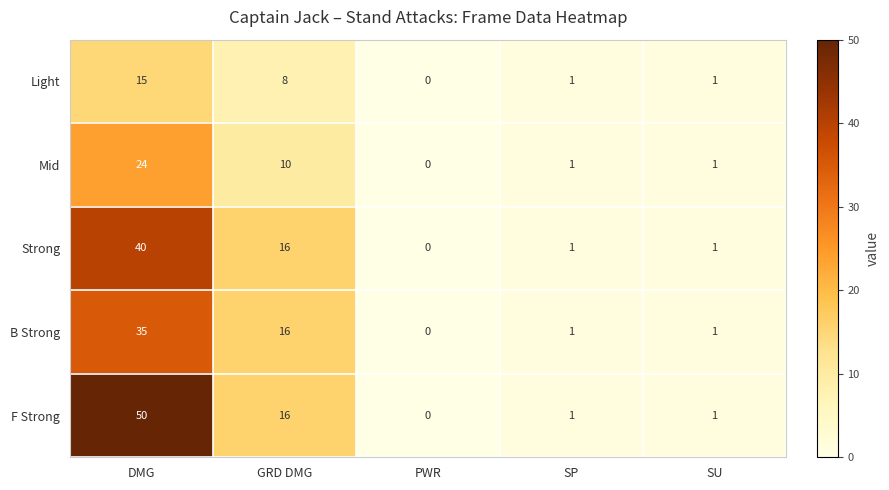

Rank the series by their maximum value, from highest to lowest.

F Strong, Strong, B Strong, Mid, Light